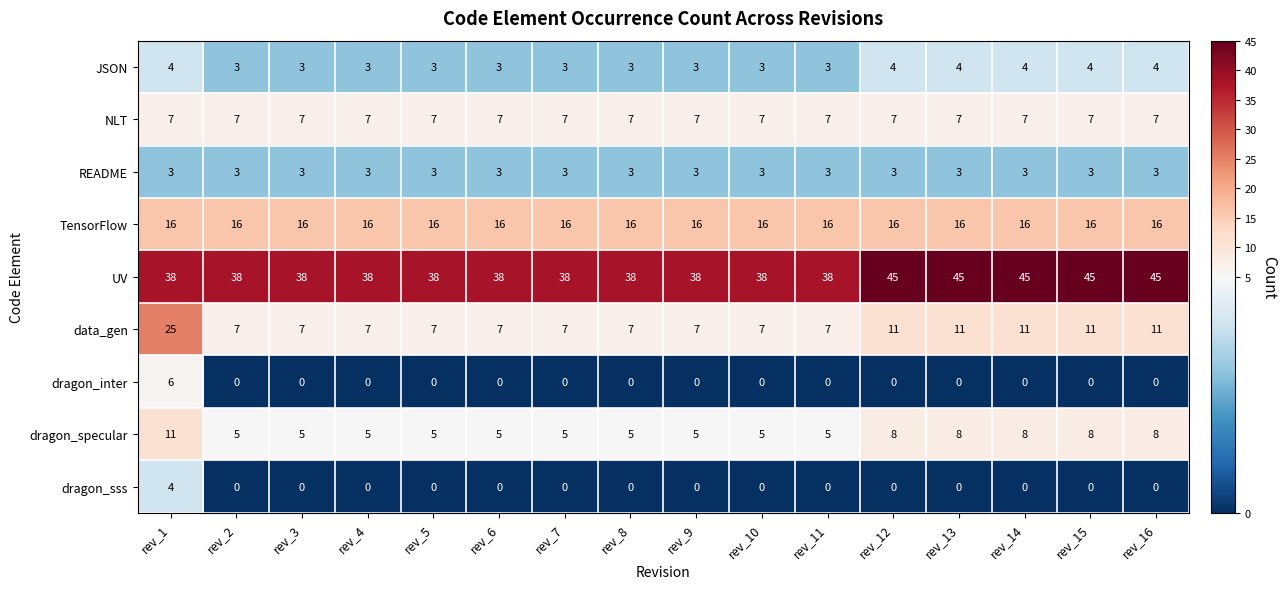

What is the average value of the UV series?

40